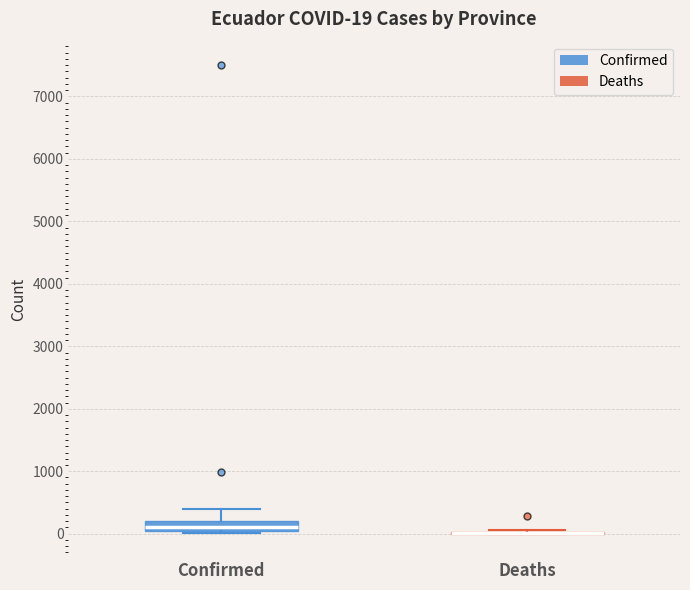

Which box is the tallest, from its lower edge to its upper edge?

Confirmed